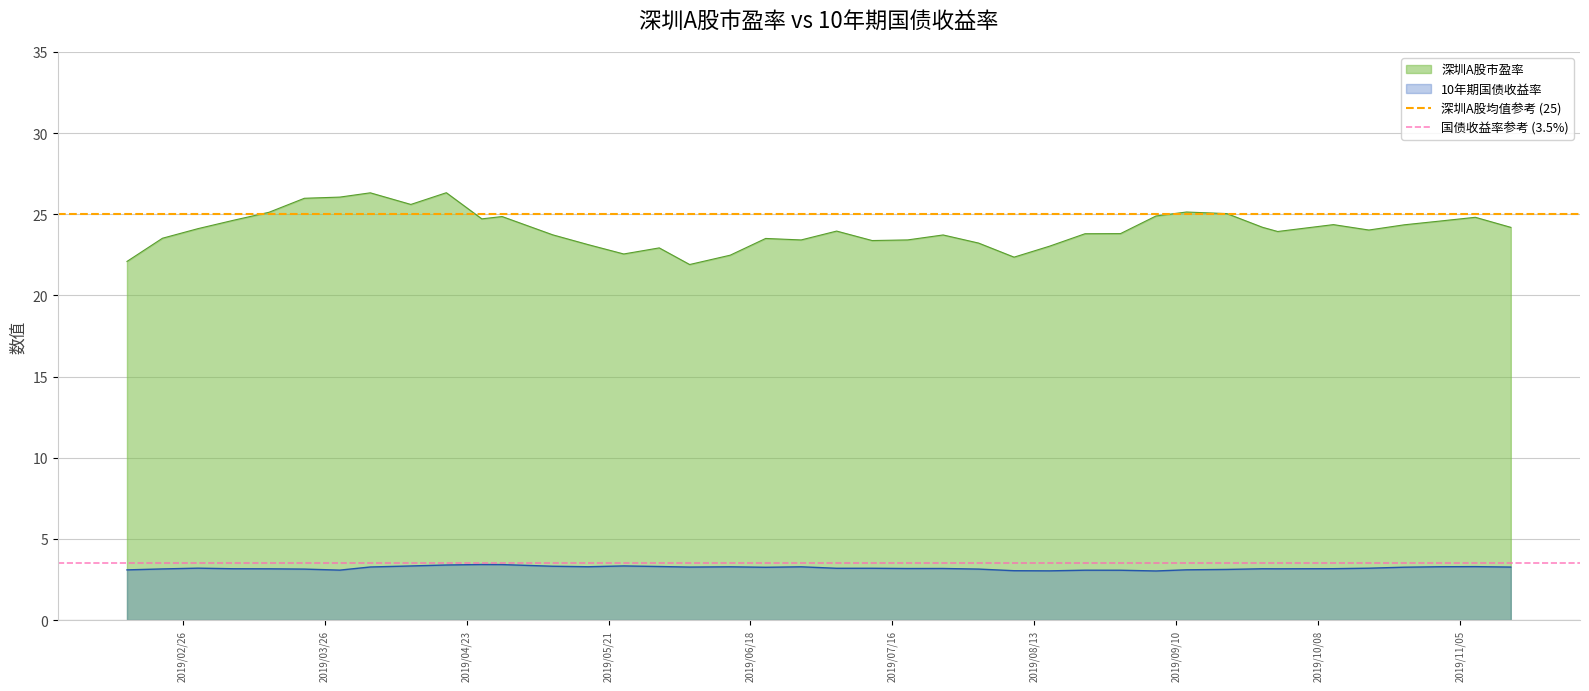

What is the minimum value for 深圳A股市盈率?

21.9